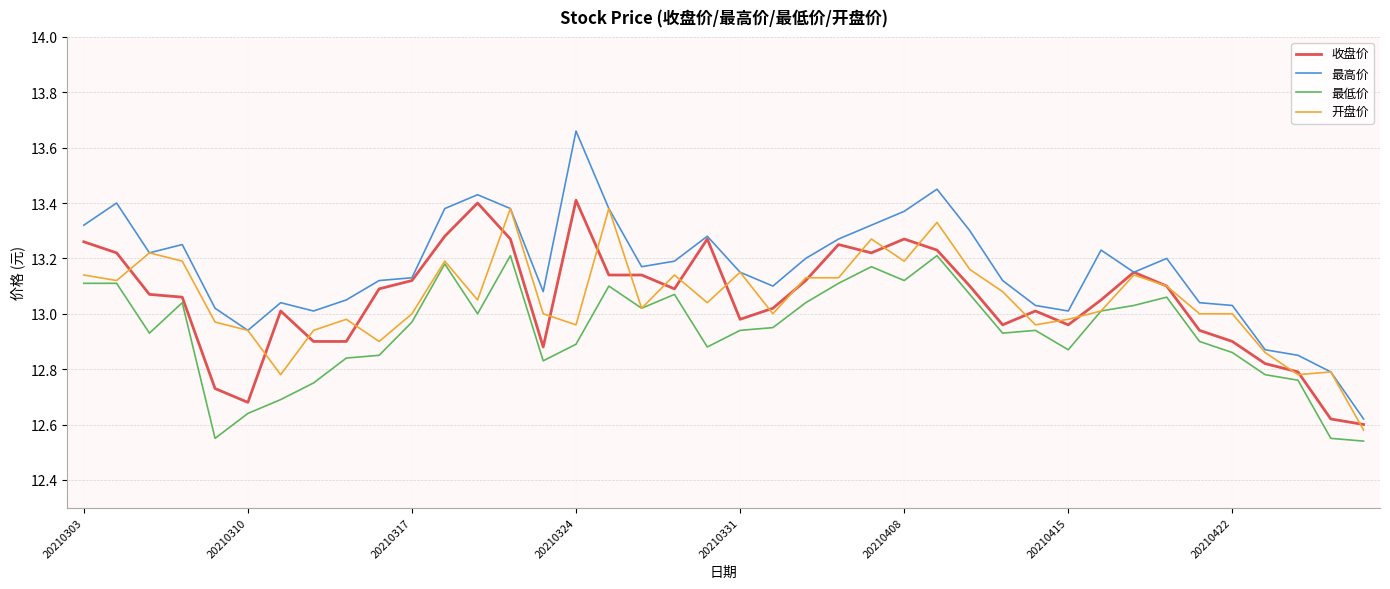

Does the chart have visible grid lines?

Yes